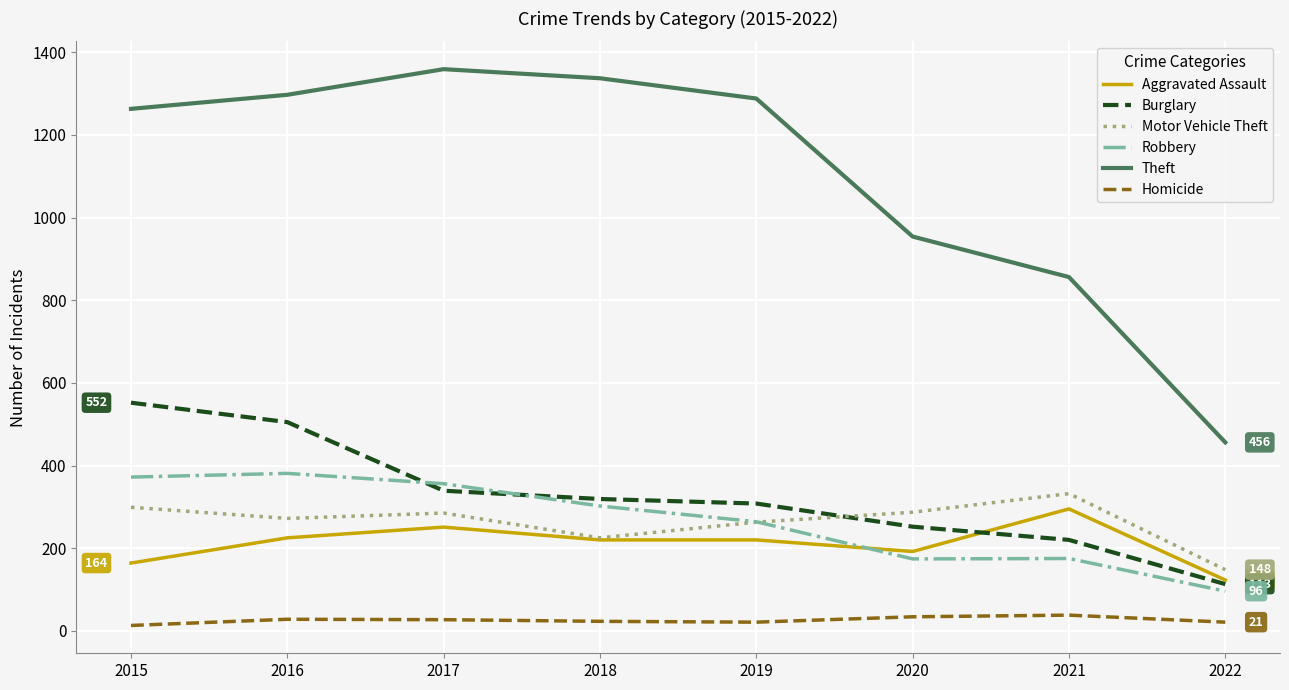

Which series has the largest total across all categories?

Theft